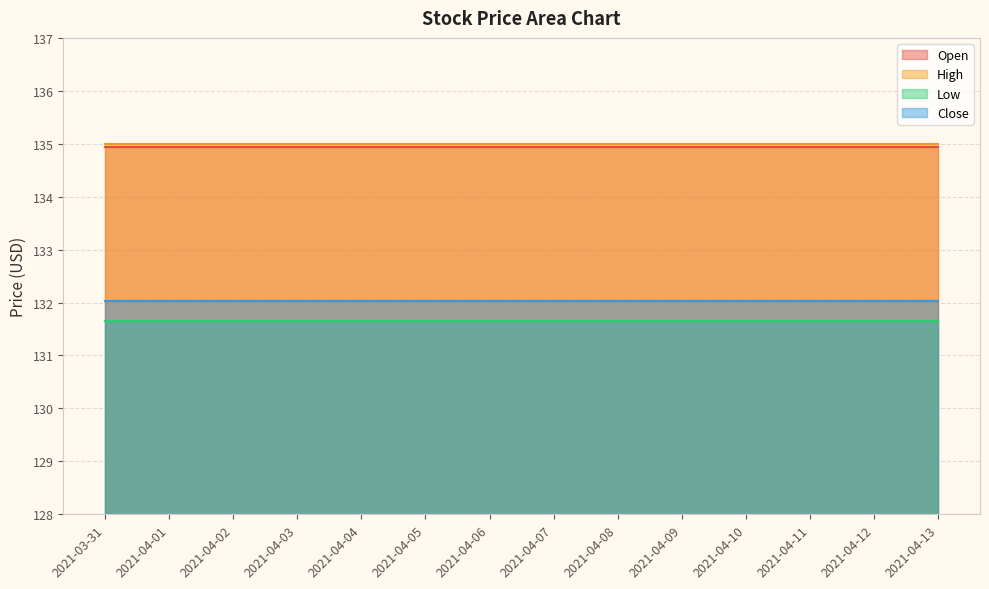

Which series has the largest total across all categories?

High